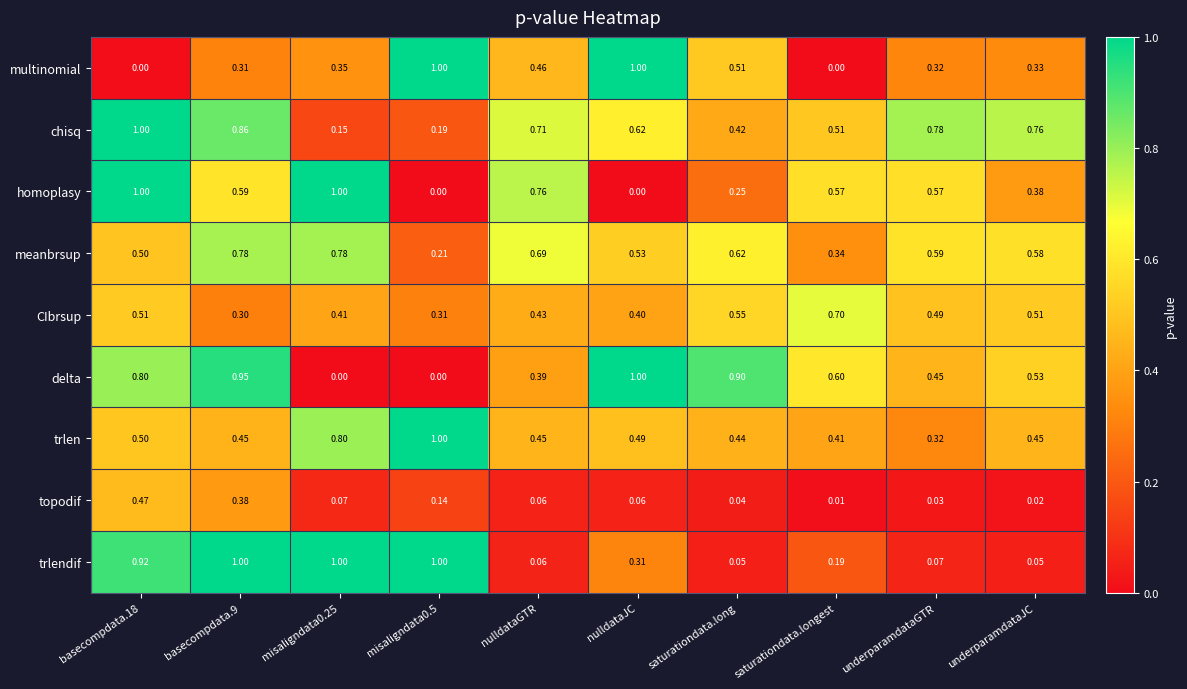

Is the value of multinomial at nulldataGTR greater than the value of homoplasy at underparamdataGTR?

No